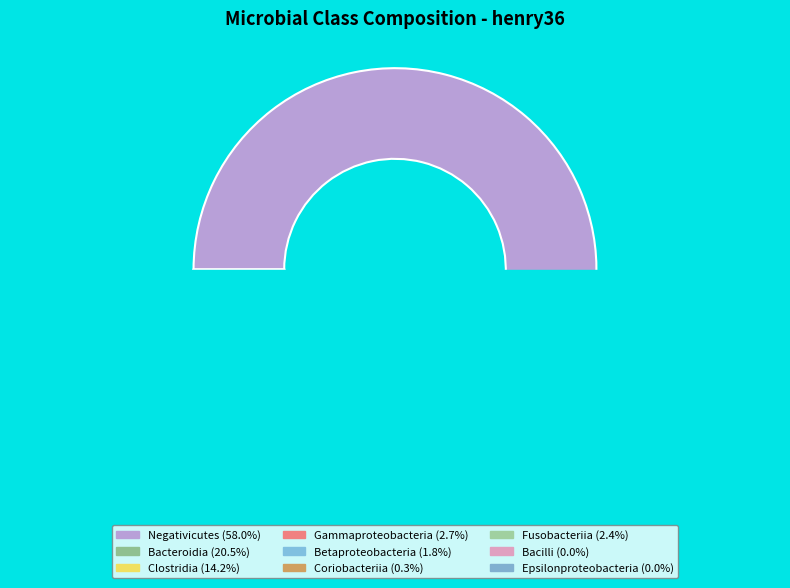

The Negativicutes slice represents 70% of the pie. True or false?

False